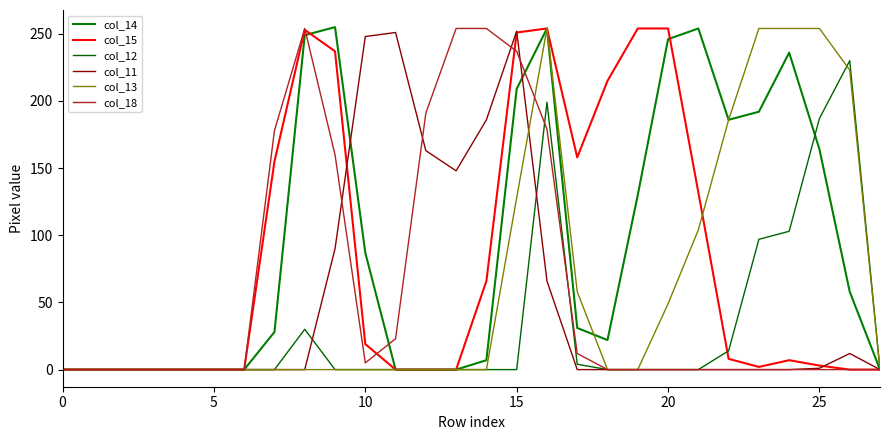

How many lines are shown in the chart?

6